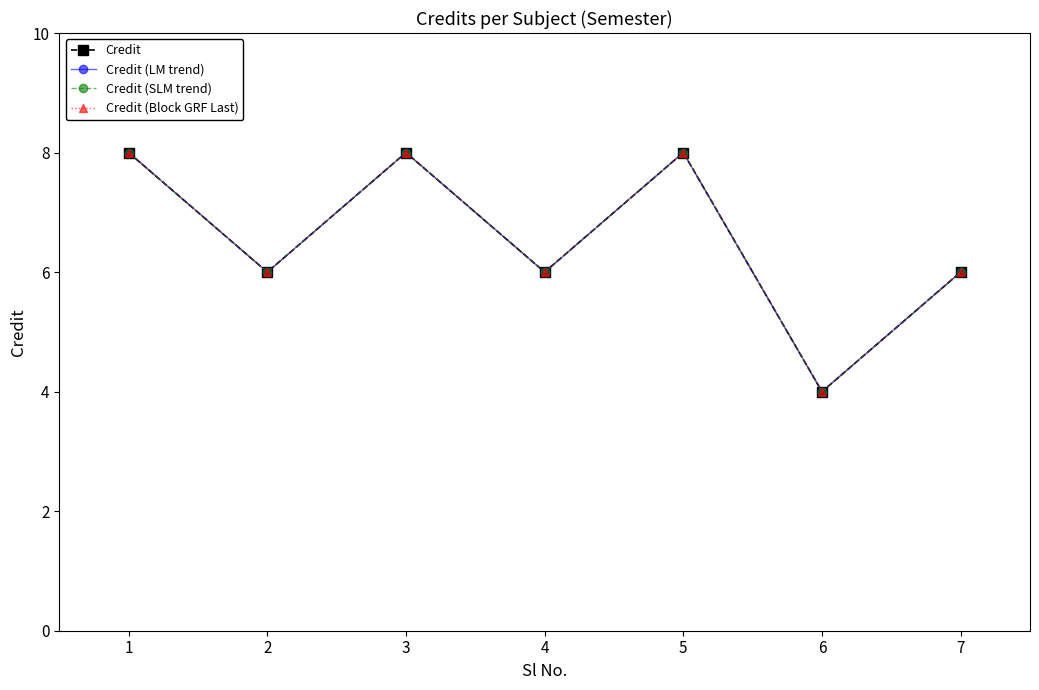

At 3, list the series in order from largest to smallest.

Credit, Credit (LM trend), Credit (SLM trend), Credit (Block GRF Last)